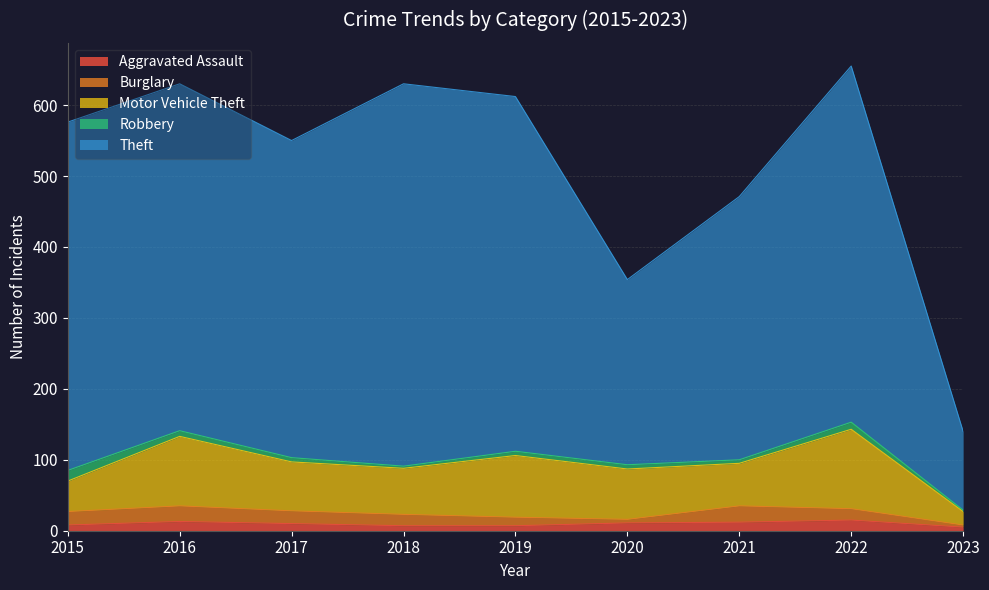

What is the sum of the Motor Vehicle Theft values at 2016 and 2020?

169